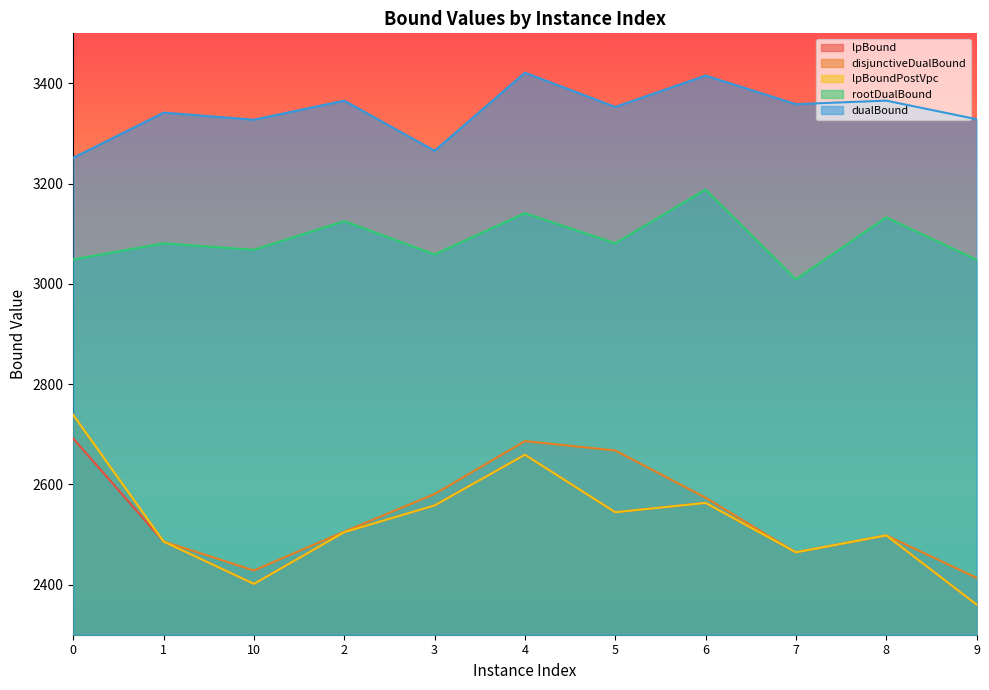

What is the label of the 3rd point from the left?

10